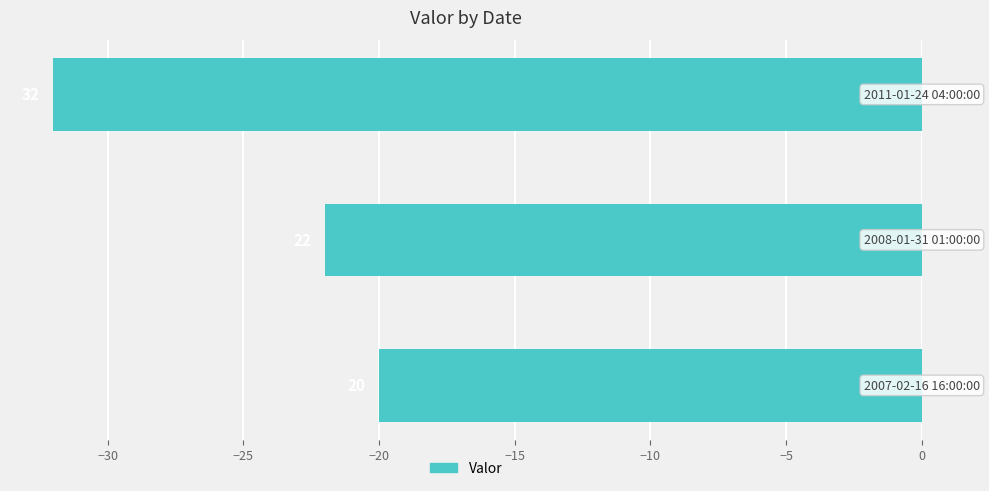

Does the chart contain any negative values?

Yes